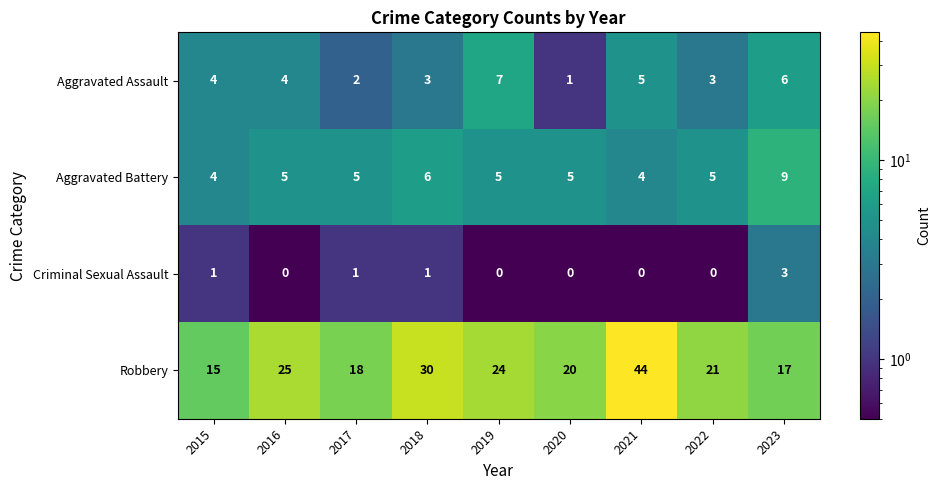

What is the difference between the Aggravated Assault values at 2021 and 2017?

3